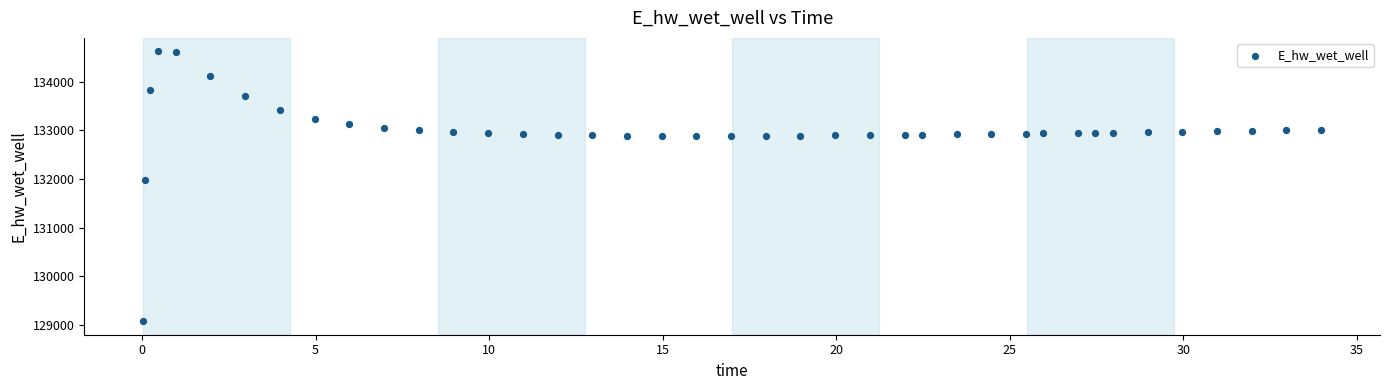

What is the range of Y values (max minus min)?

5557.7